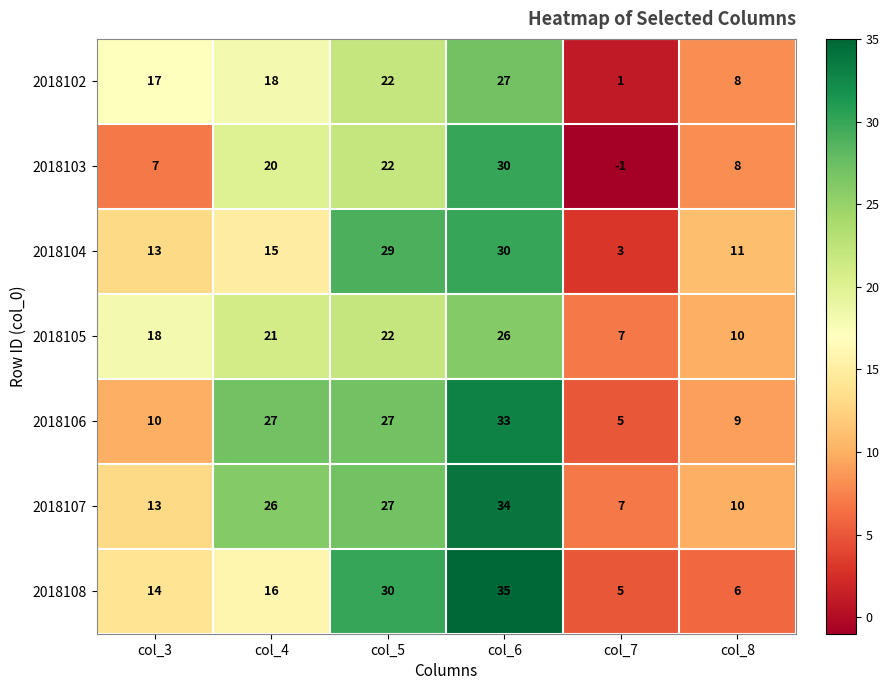

What is the approximate value of 2018107 at col_5, to the nearest 5?

25